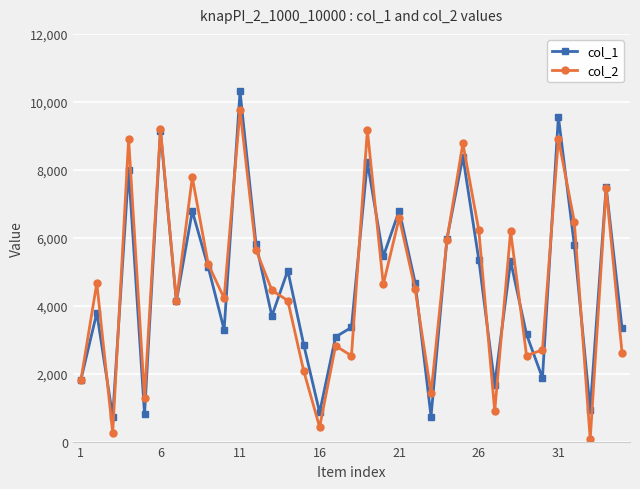

Rank the series by their maximum value, from highest to lowest.

col_1, col_2